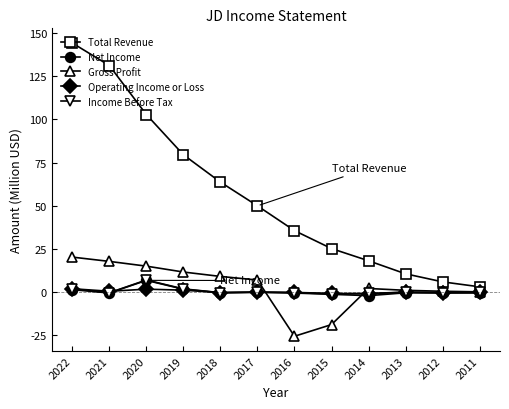

What is the value of the Total Revenue point at the 3rd from the left?

102.8